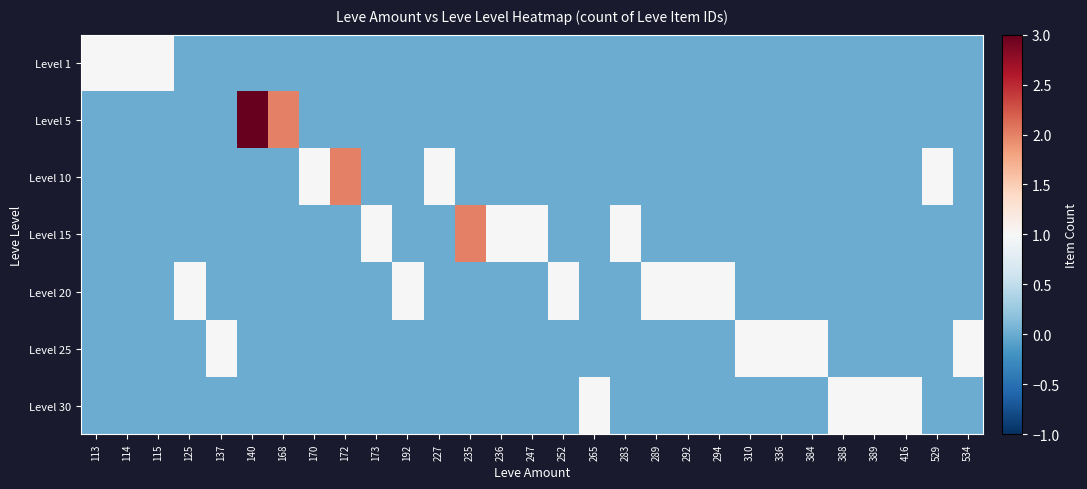

Which series changed the most between 173 and 292?

Level 15